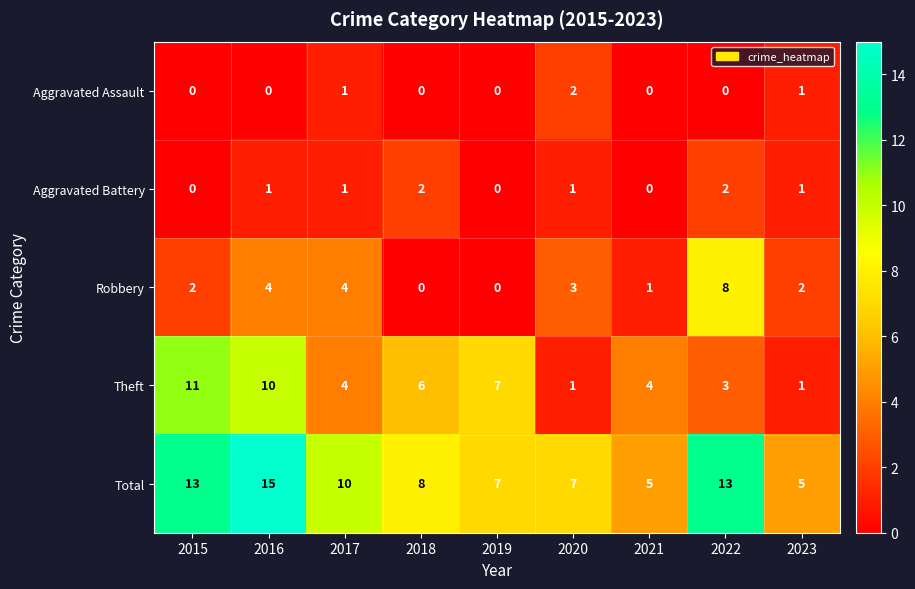

What is the spread (max minus min) of values at 2020?

6